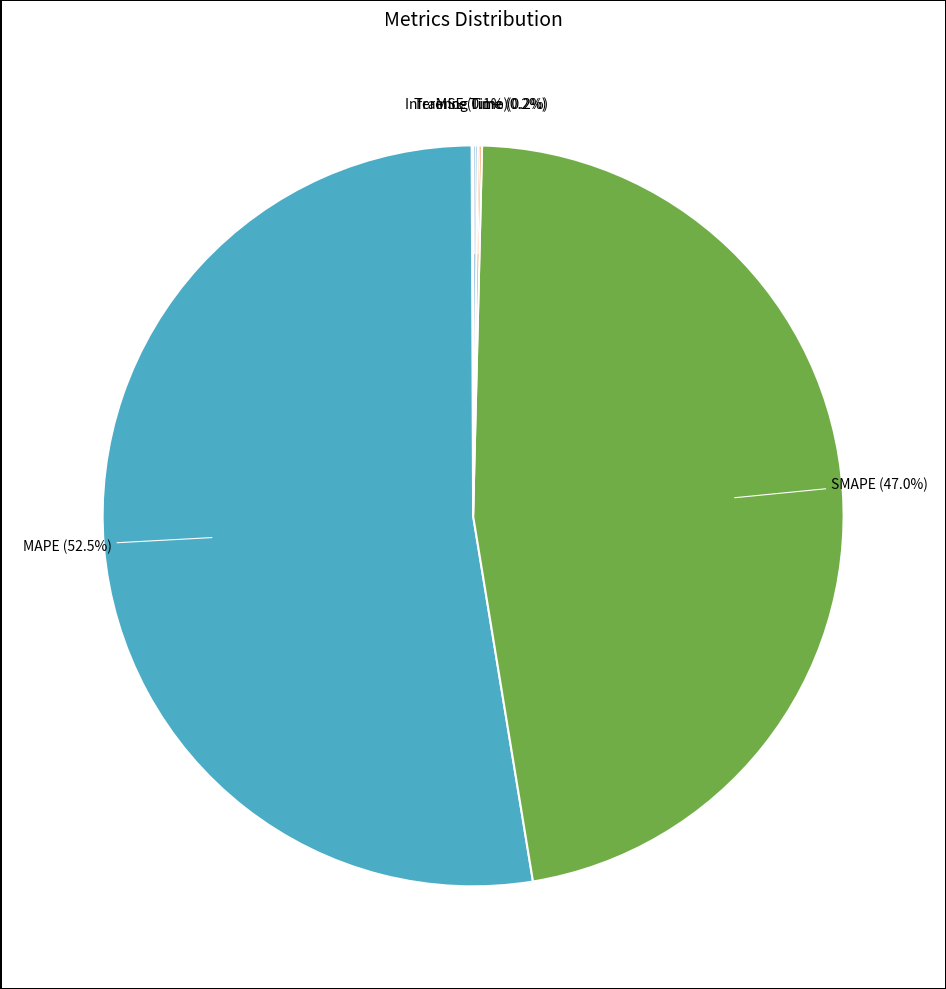

Which slice is the largest?

MAPE